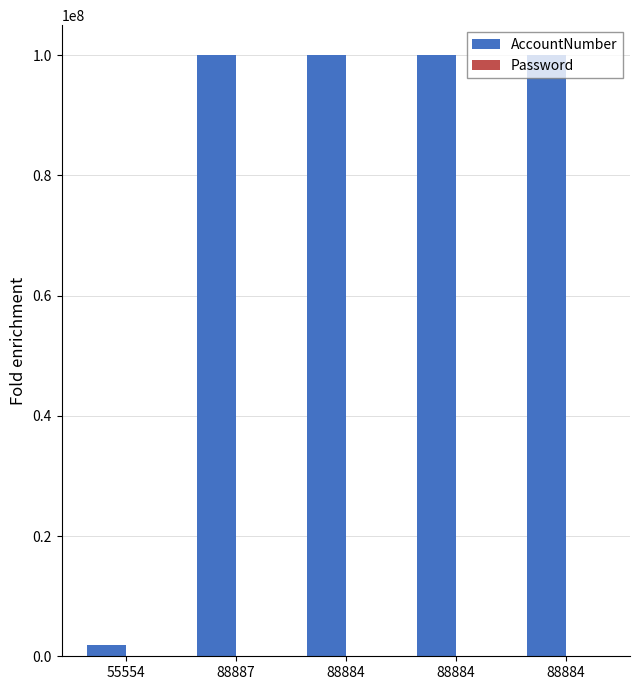

Which series has the largest total across all categories?

AccountNumber